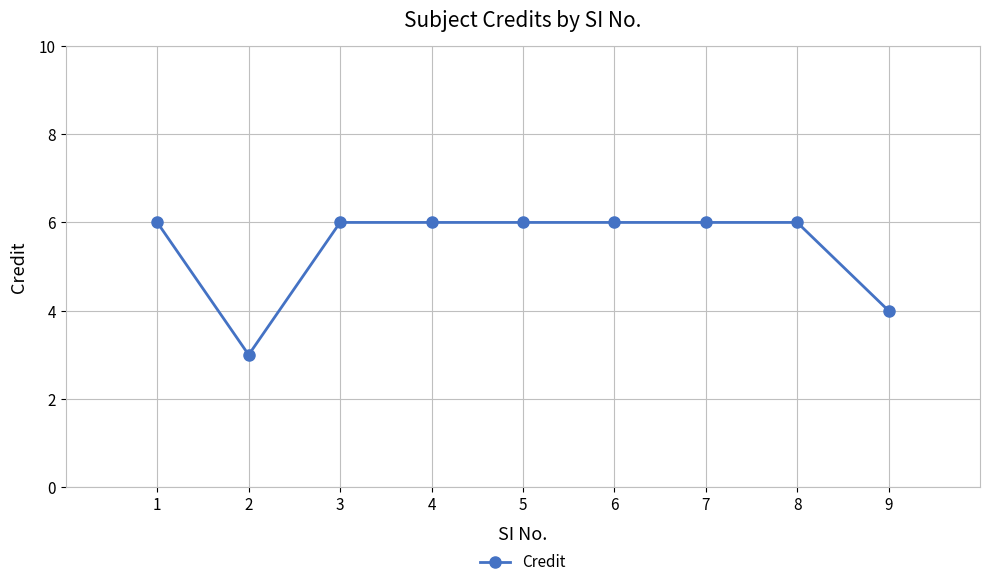

What is the difference between the maximum and minimum values?

3